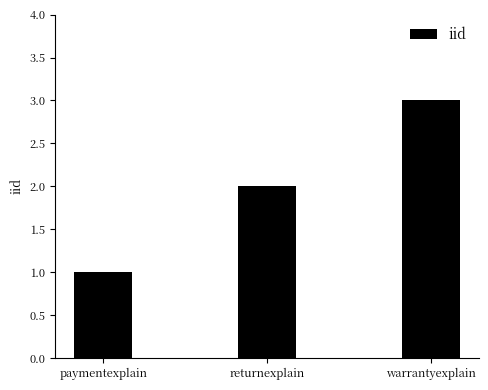

What is the greatest value displayed?

3